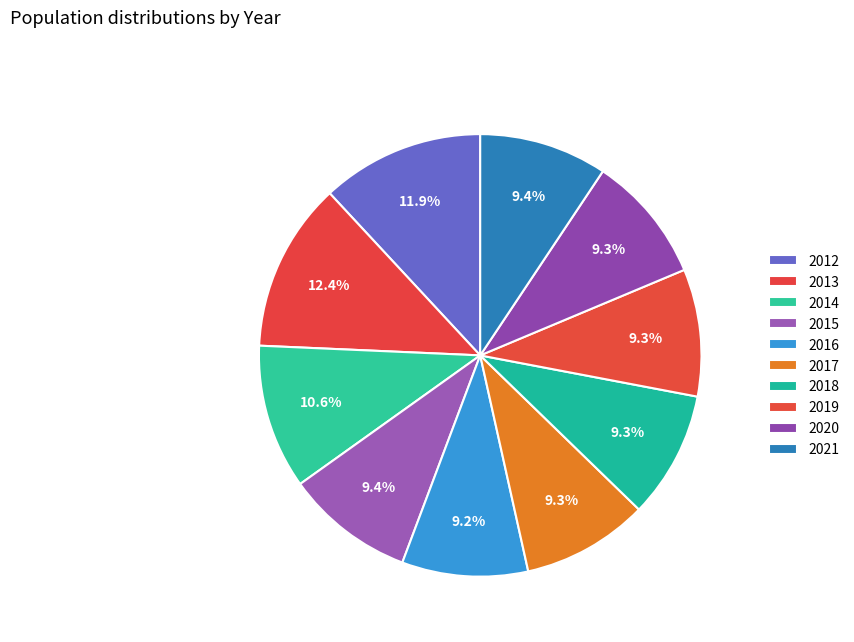

How many slices are in this pie chart?

10